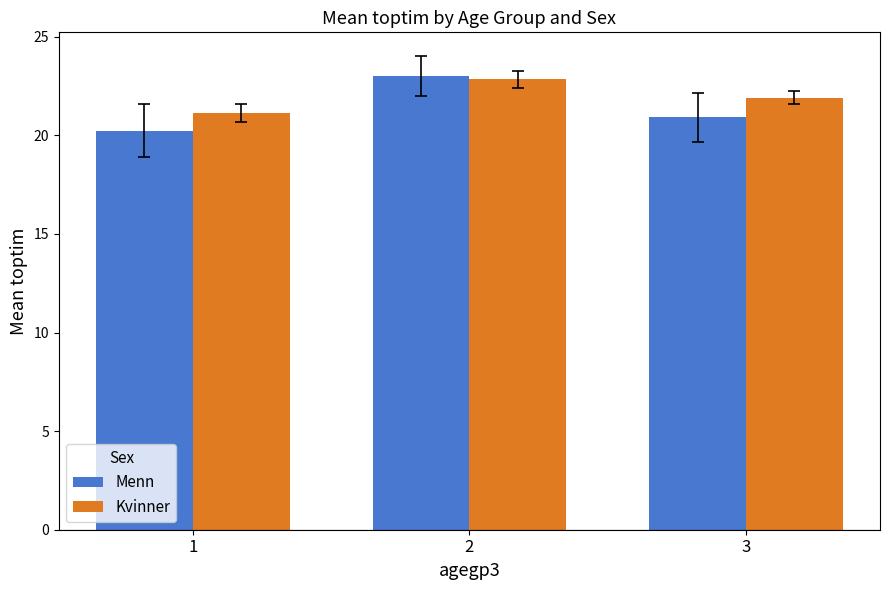

The value of Kvinner at 3 is 21.9. True or false?

True